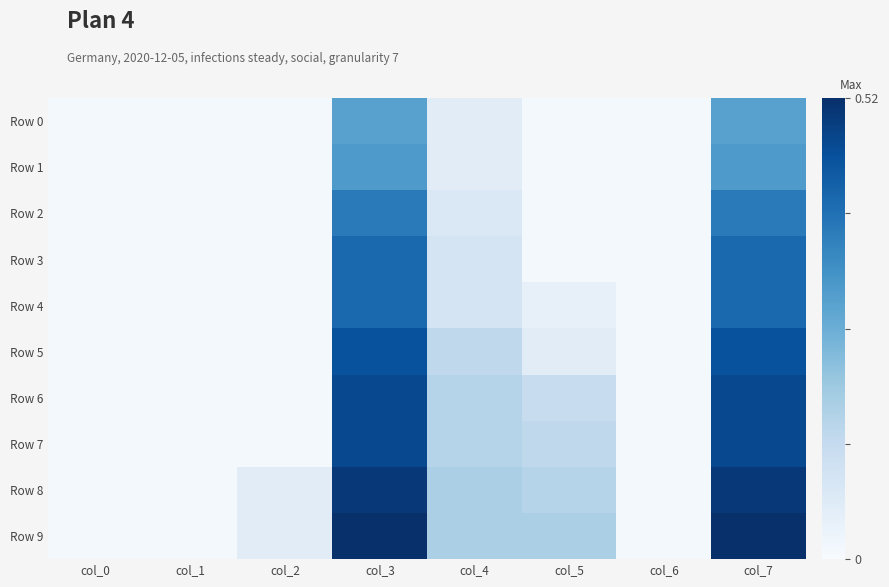

At col_1, list the series in order from largest to smallest.

Row 0, Row 1, Row 2, Row 3, Row 4, Row 5, Row 6, Row 7, Row 8, Row 9